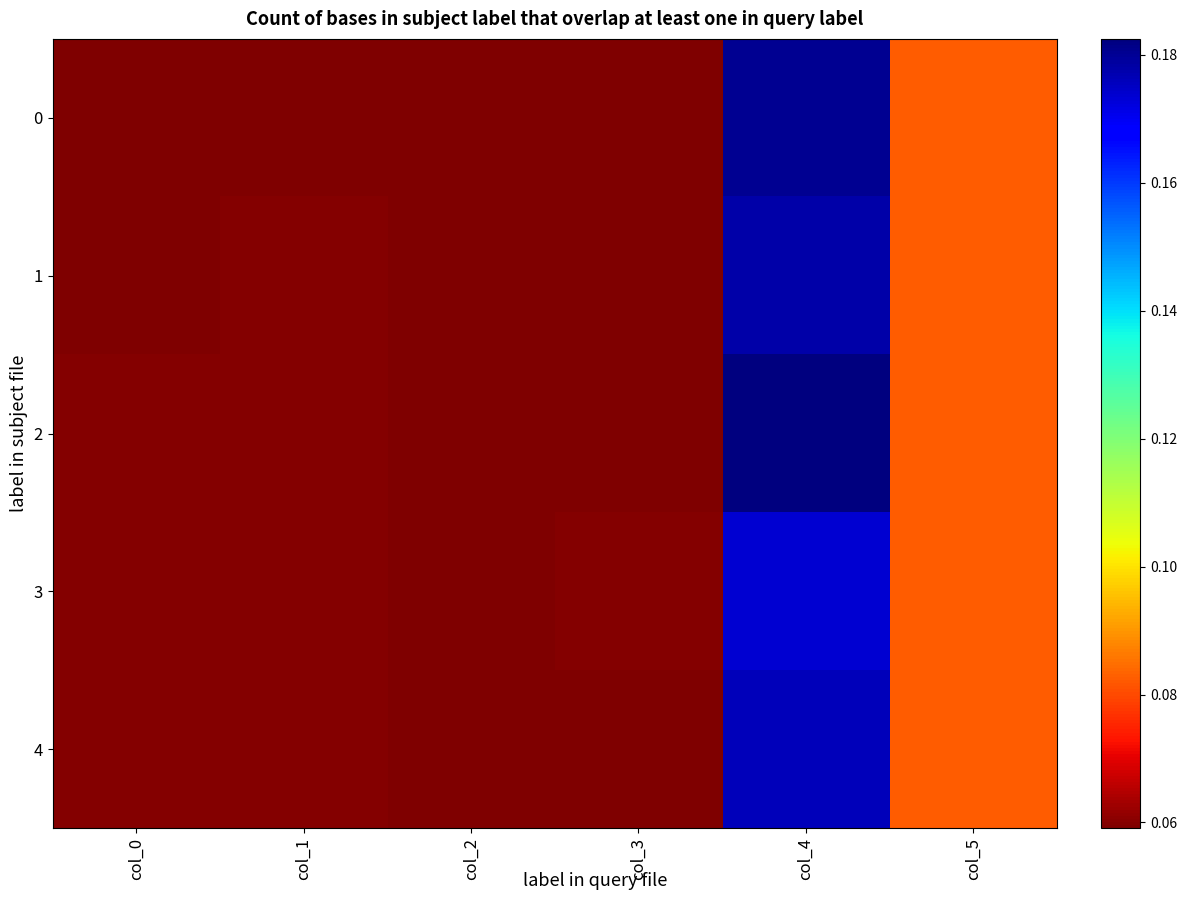

Reading left to right, extract all data points from this chart.

0: col_0=0.1	col_1=0.1	col_2=0.1	col_3=0.1	col_4=0.2	col_5=0.1
1: col_0=0.1	col_1=0.1	col_2=0.1	col_3=0.1	col_4=0.2	col_5=0.1
2: col_0=0.1	col_1=0.1	col_2=0.1	col_3=0.1	col_4=0.2	col_5=0.1
3: col_0=0.1	col_1=0.1	col_2=0.1	col_3=0.1	col_4=0.2	col_5=0.1
4: col_0=0.1	col_1=0.1	col_2=0.1	col_3=0.1	col_4=0.2	col_5=0.1